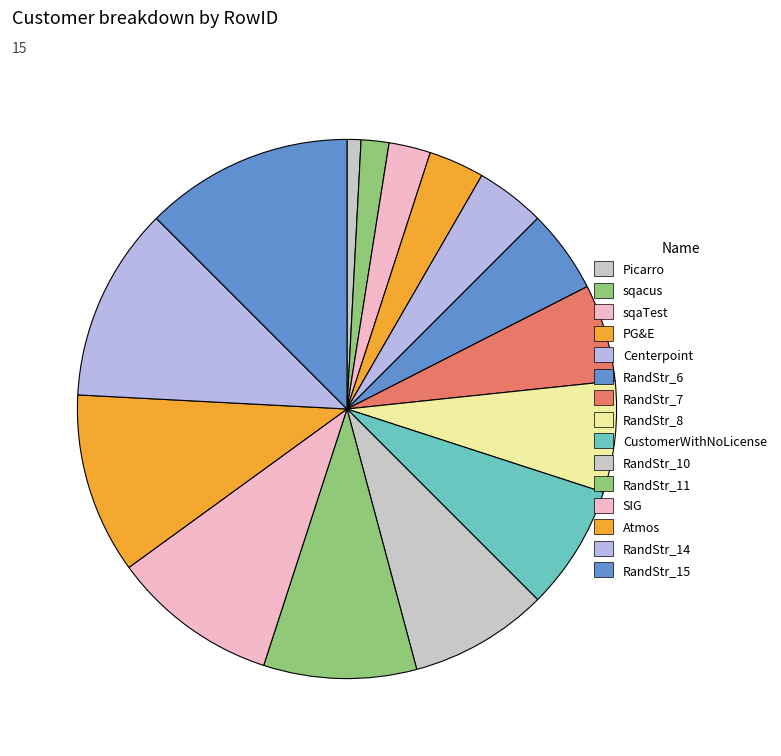

Does SIG account for over 50% of the chart?

No